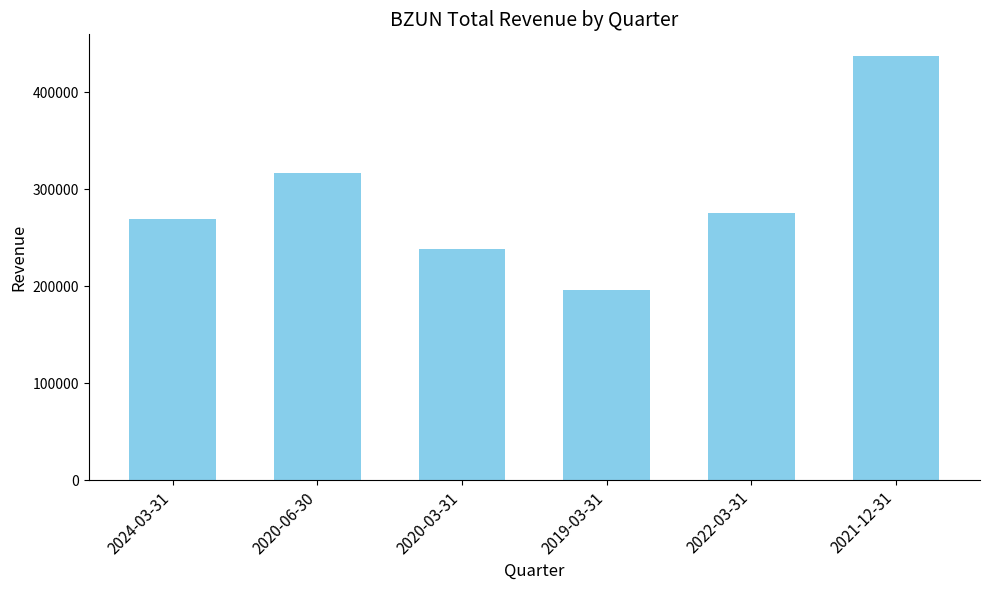

Which category has the highest value across all series?

2021-12-31